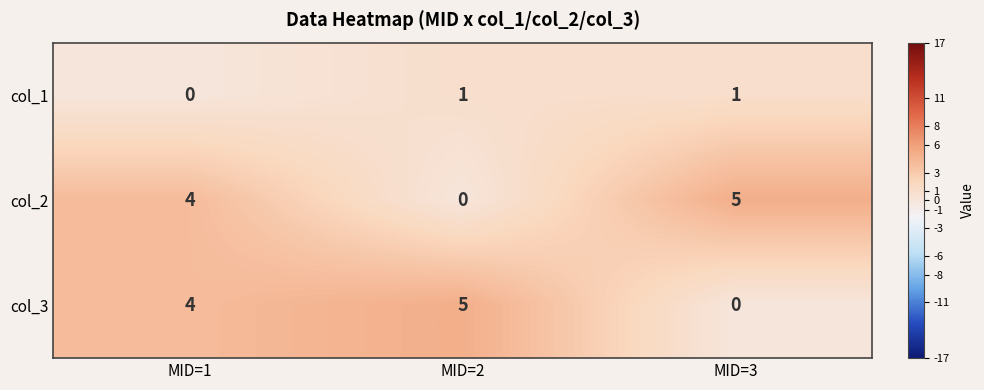

Rank the categories by col_3 value from highest to lowest.

MID=2, MID=1, MID=3